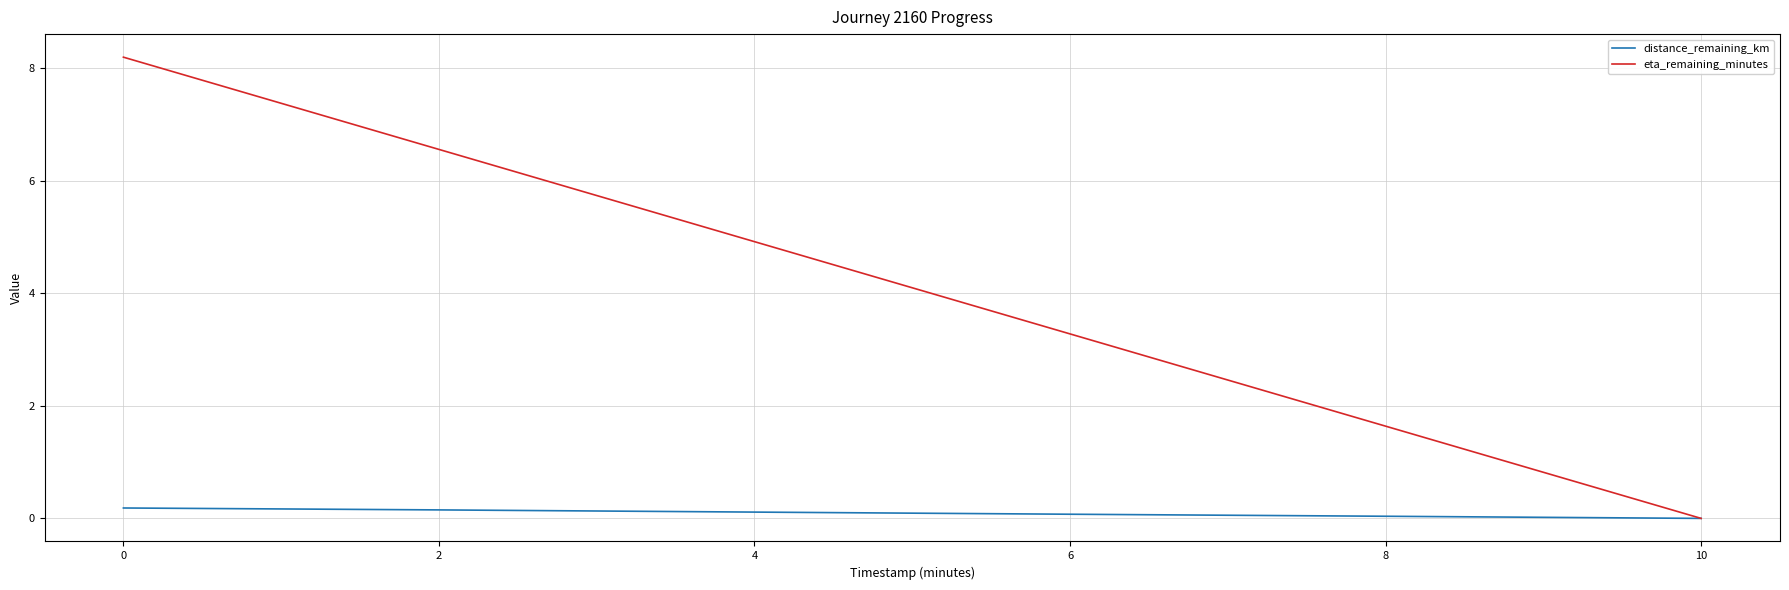

The distance_remaining_km series shows 0.1 at 6. True or false?

True